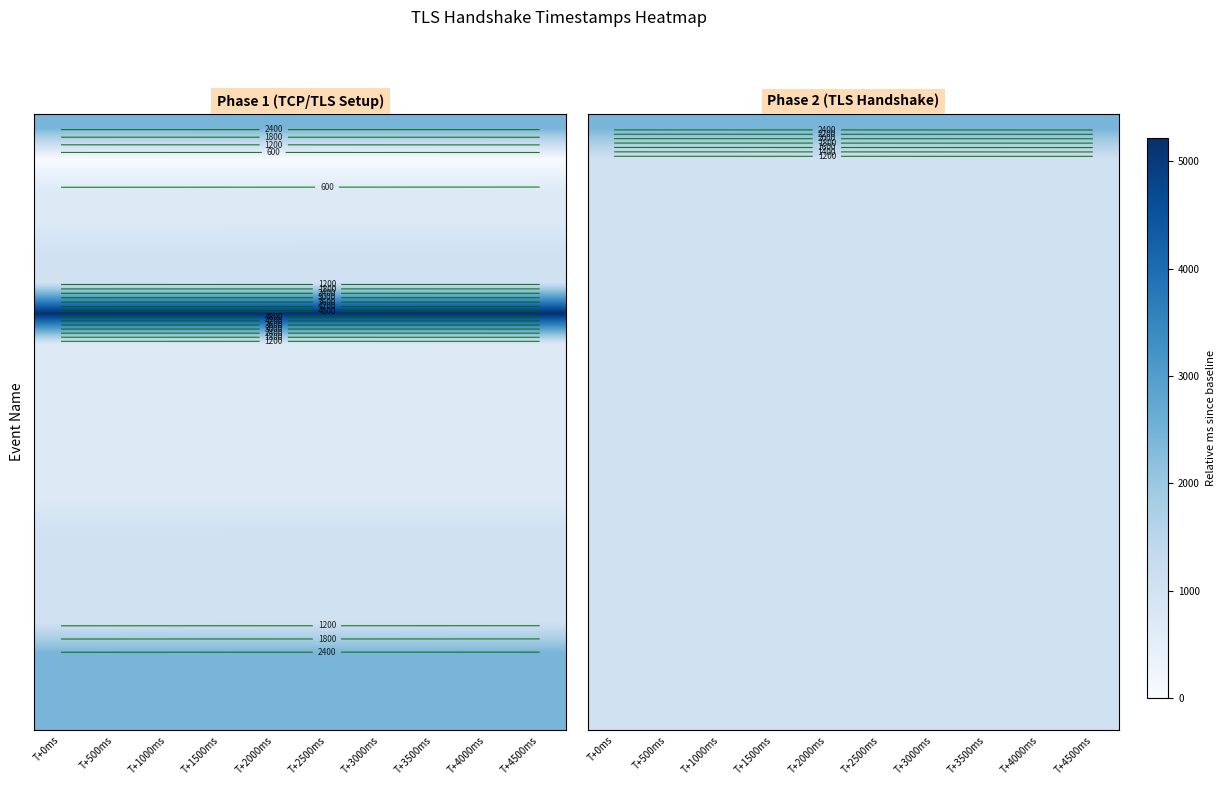

Count the number of data series in this chart.

20